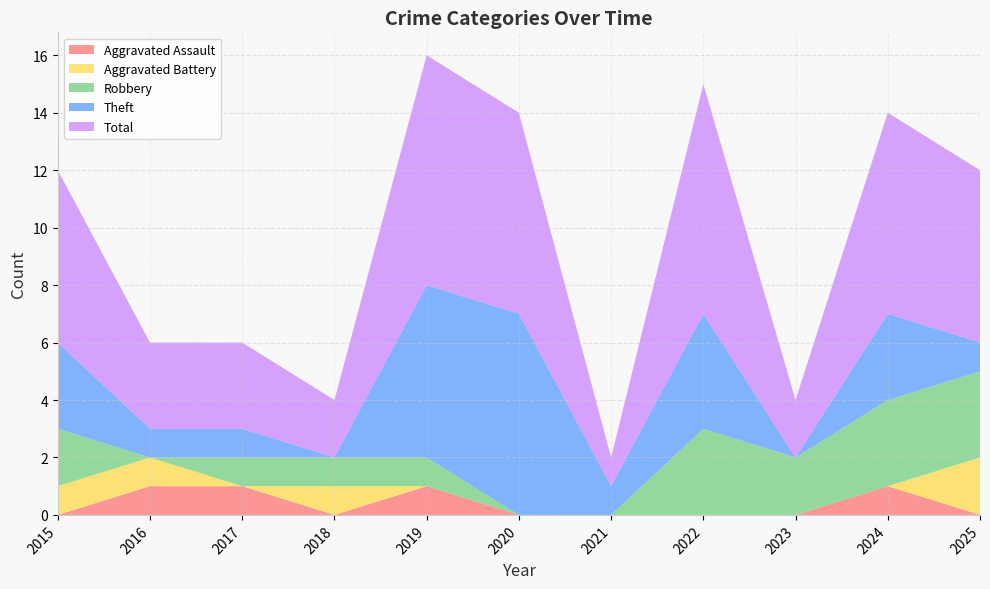

Reading left to right, extract all data points from this chart.

Aggravated Assault: 2015=0	2016=1	2017=1	2018=0	2019=1	2020=0	2021=0	2022=0	2023=0	2024=1	2025=0
Aggravated Battery: 2015=1	2016=1	2017=0	2018=1	2019=0	2020=0	2021=0	2022=0	2023=0	2024=0	2025=2
Robbery: 2015=2	2016=0	2017=1	2018=1	2019=1	2020=0	2021=0	2022=3	2023=2	2024=3	2025=3
Theft: 2015=3	2016=1	2017=1	2018=0	2019=6	2020=7	2021=1	2022=4	2023=0	2024=3	2025=1
Total: 2015=6	2016=3	2017=3	2018=2	2019=8	2020=7	2021=1	2022=8	2023=2	2024=7	2025=6